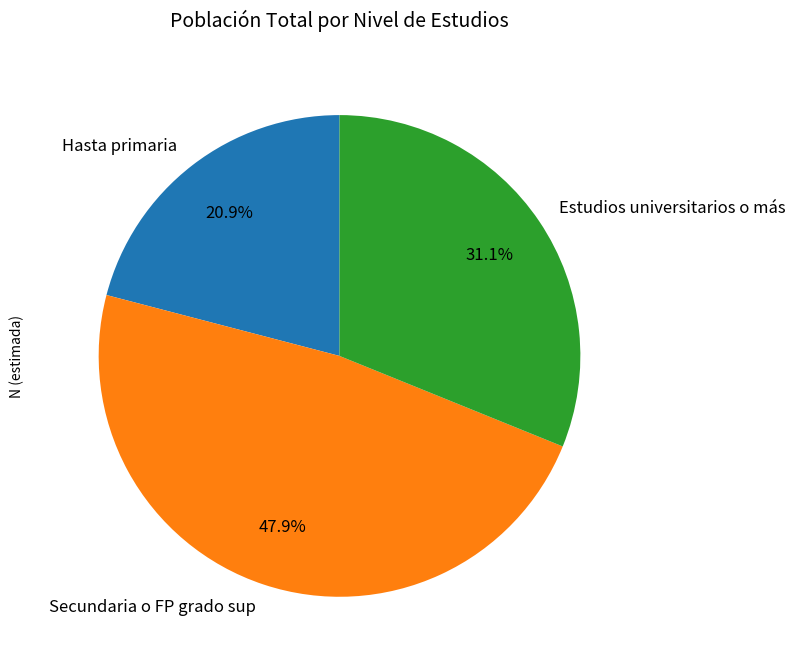

Combined, do Hasta primaria and Secundaria o FP grado sup account for over 50%?

Yes